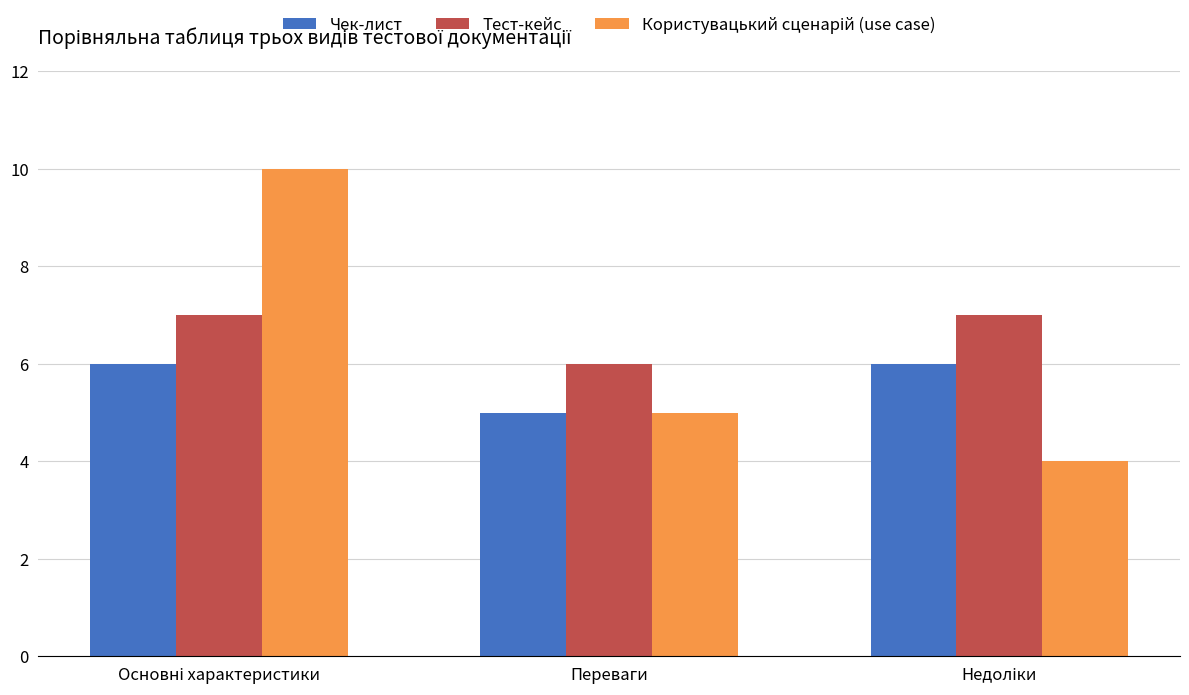

The value of Чек-лист at Переваги is 5. True or false?

True